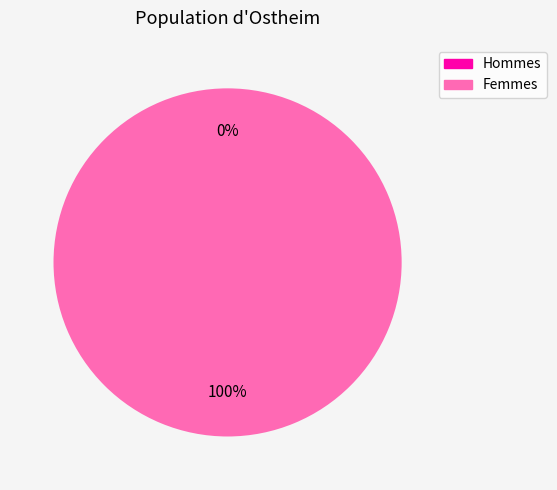

What is the change in value from 0 to 1?

+1